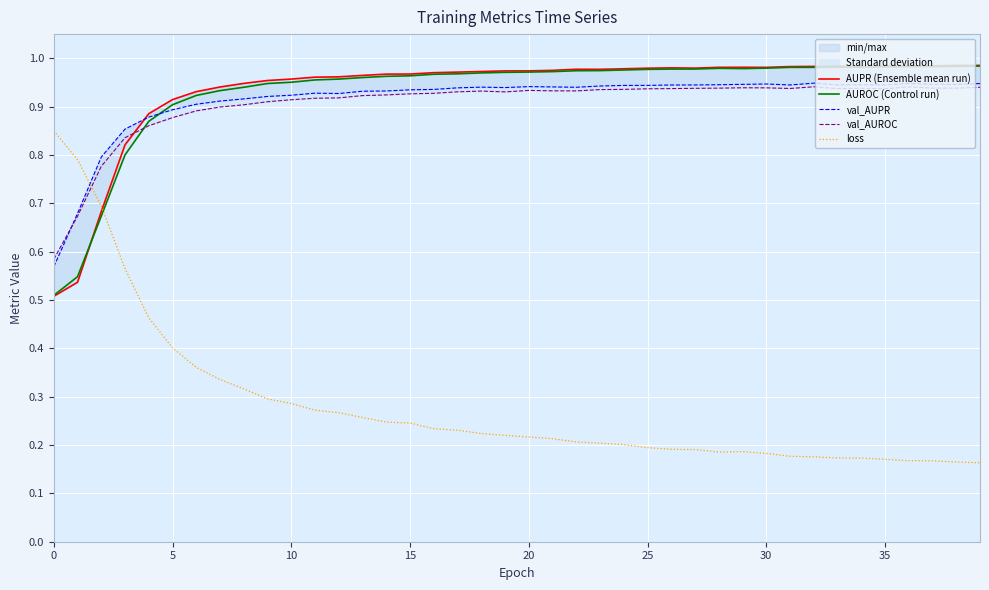

How many interior local peaks does the val_AUPR series have?

7